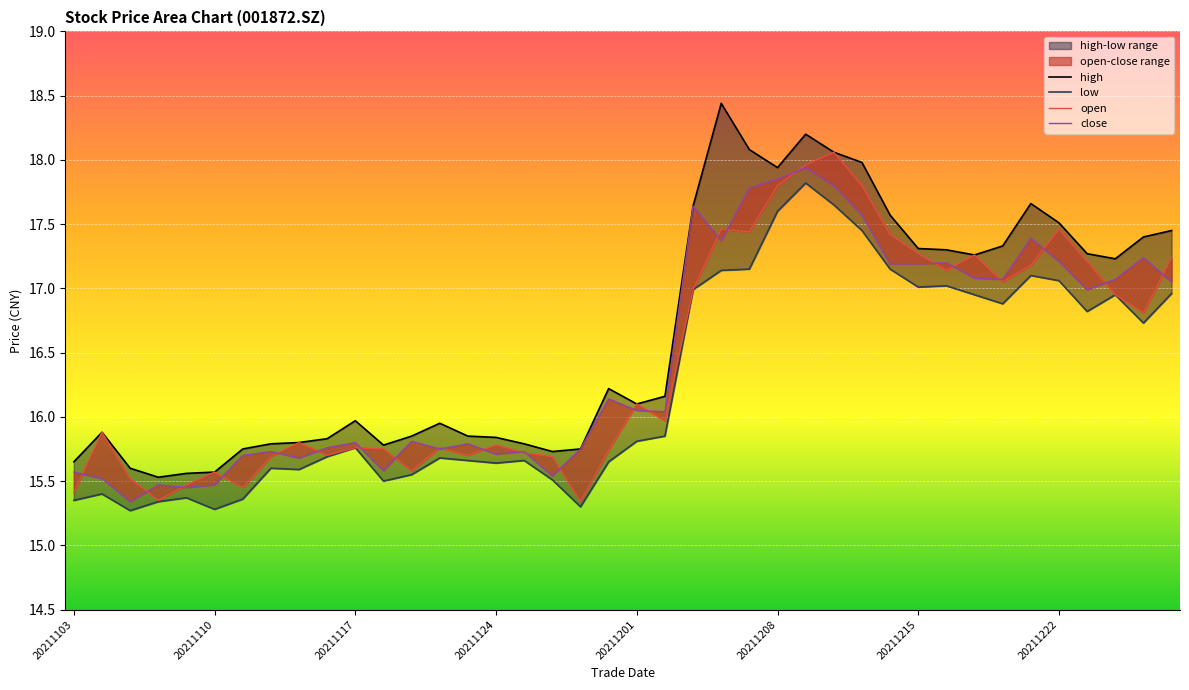

Rank the series by their maximum value, from highest to lowest.

high, open, close, low